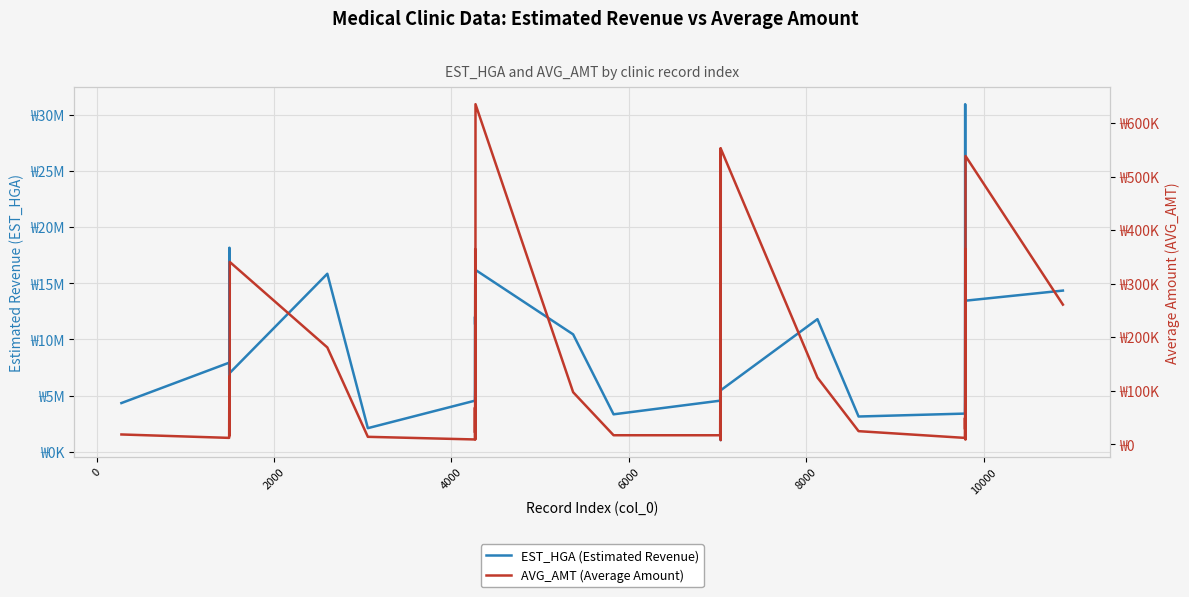

Which series has the largest total across all categories?

EST_HGA (Estimated Revenue)